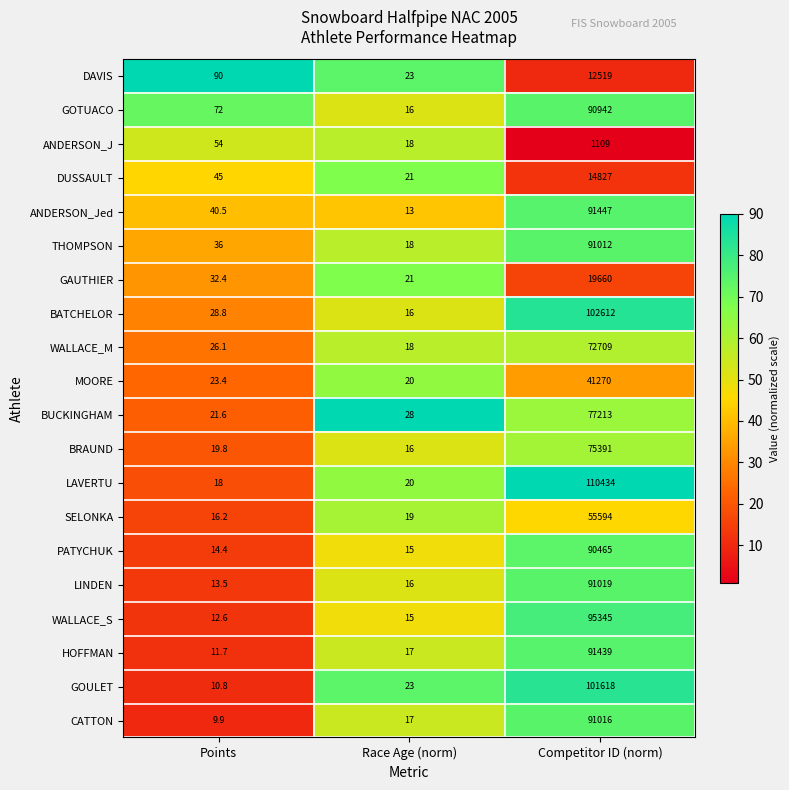

How many series are shown in this chart?

20